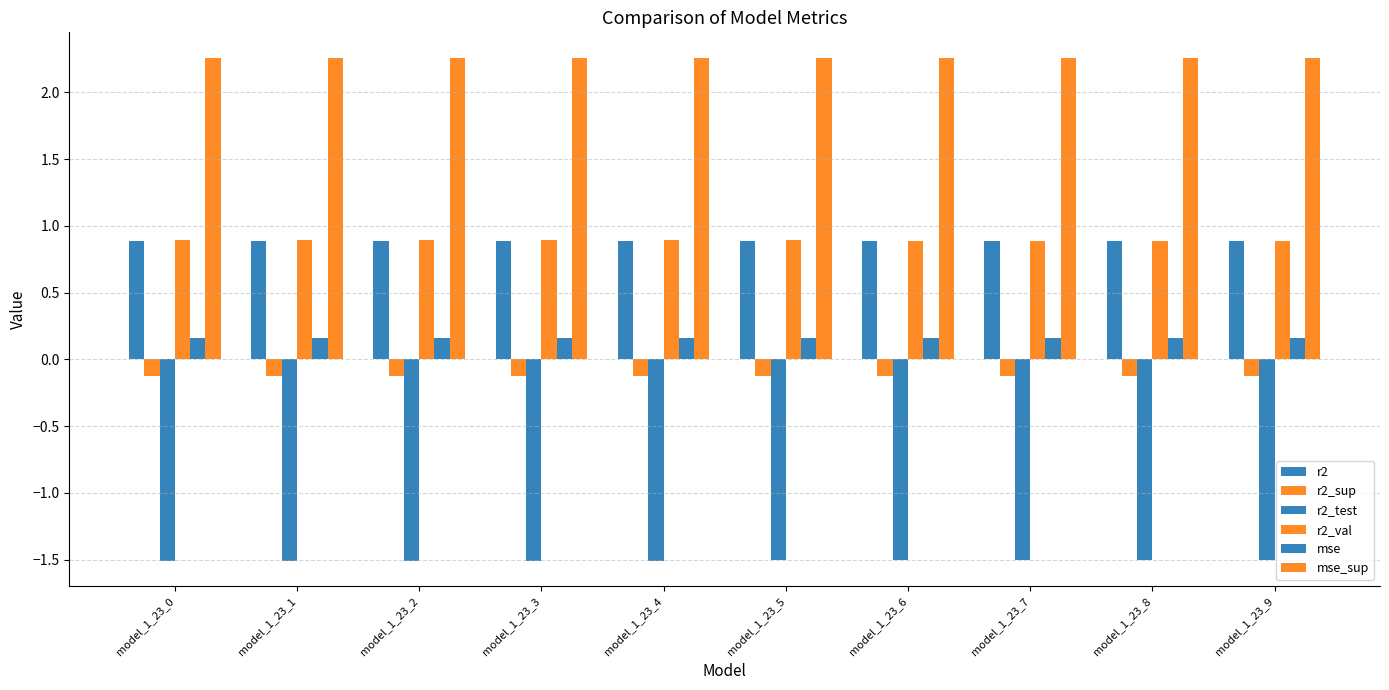

List the series in order of their peak value, lowest first.

r2_test, r2_sup, mse, r2, r2_val, mse_sup